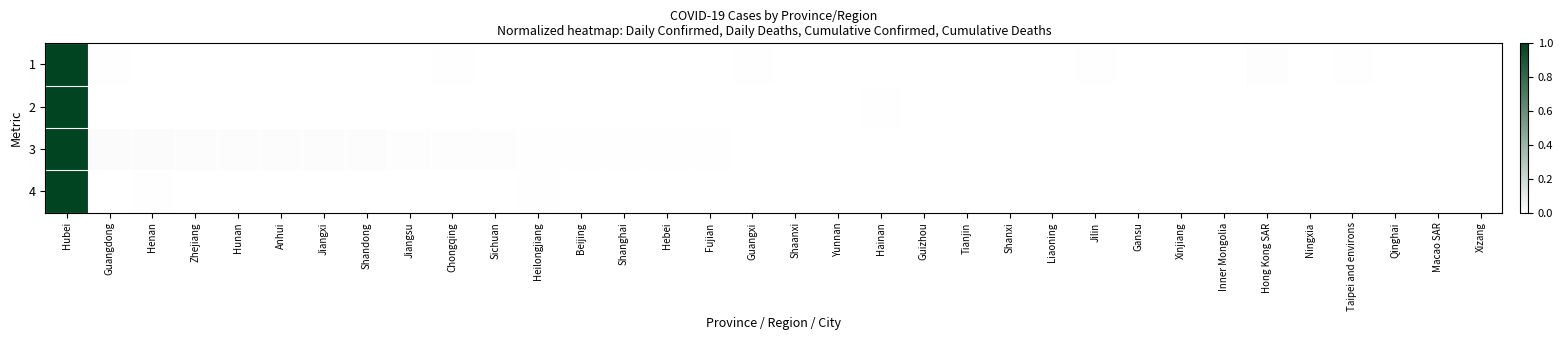

At which category is the sum across all series the highest?

Hubei